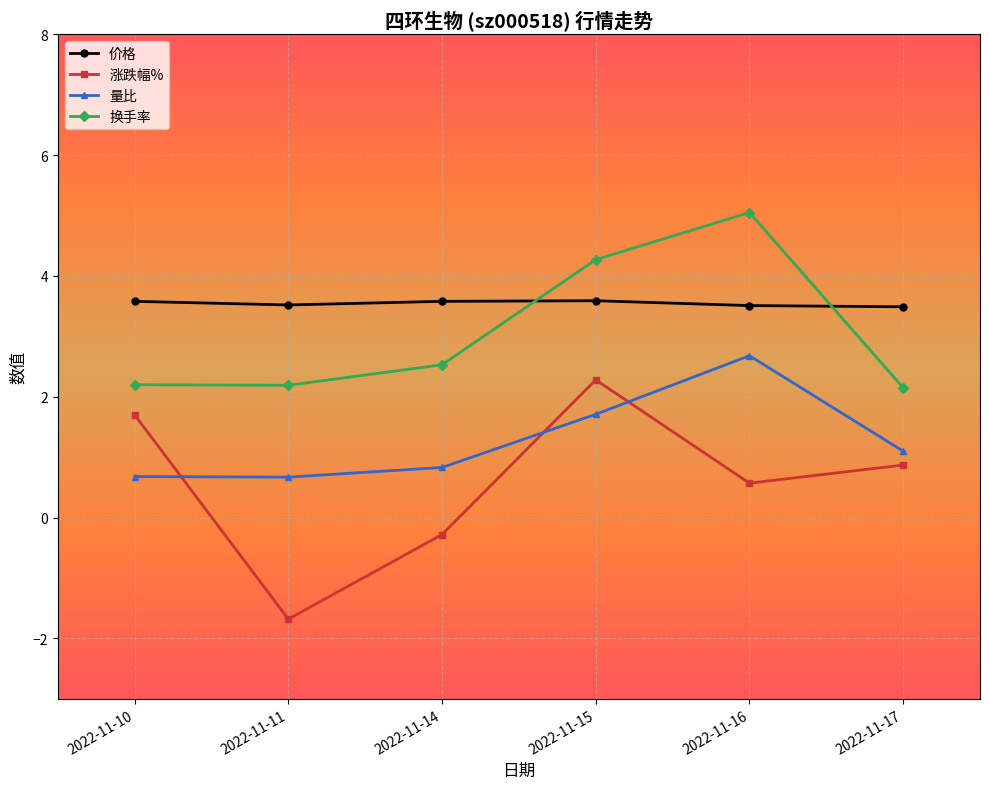

What value does the 换手率 series have at 2022-11-15?

4.3